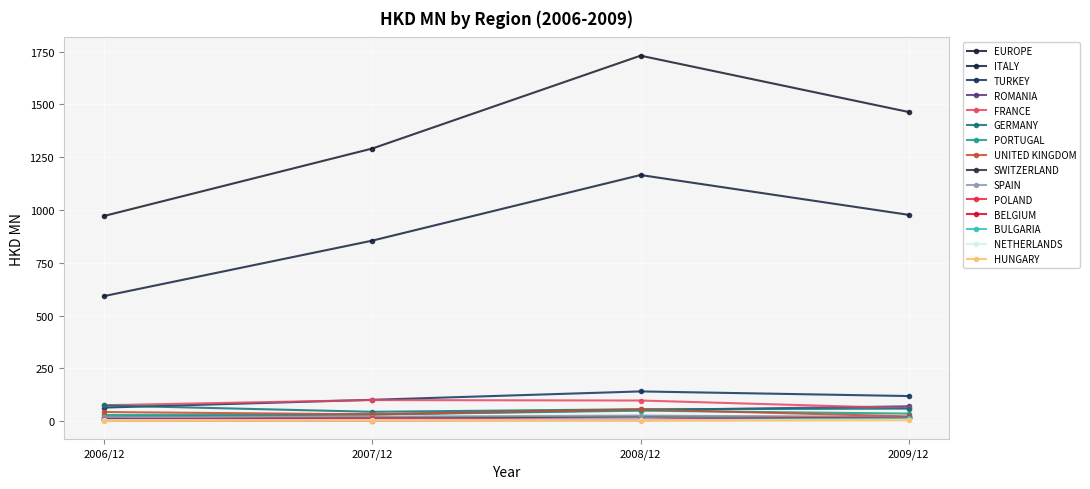

How many values in the EUROPE series are below 1463?

2